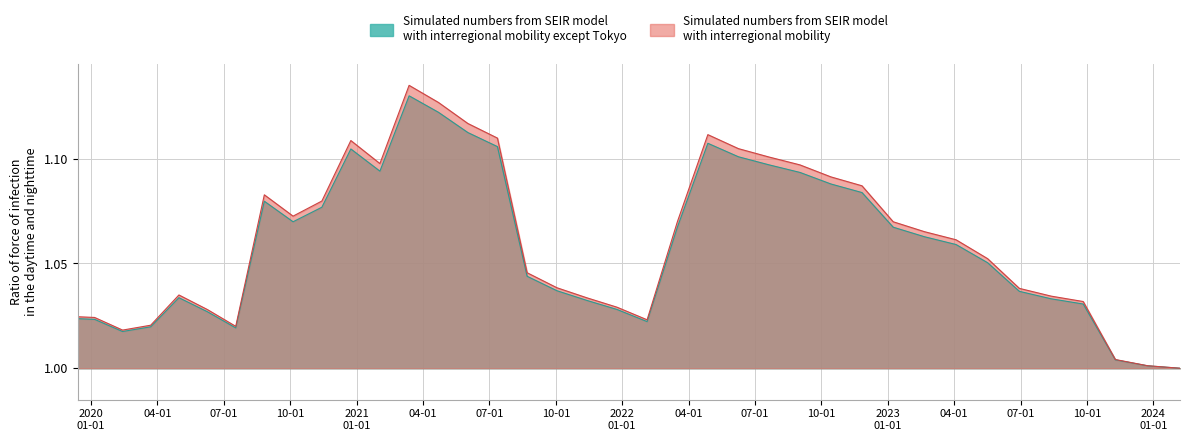

Does the chart have visible grid lines?

Yes